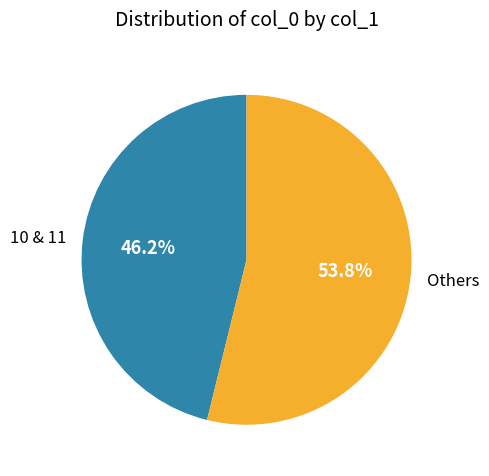

What is the ratio of the value at Others to the value at 10 & 11?

1.2